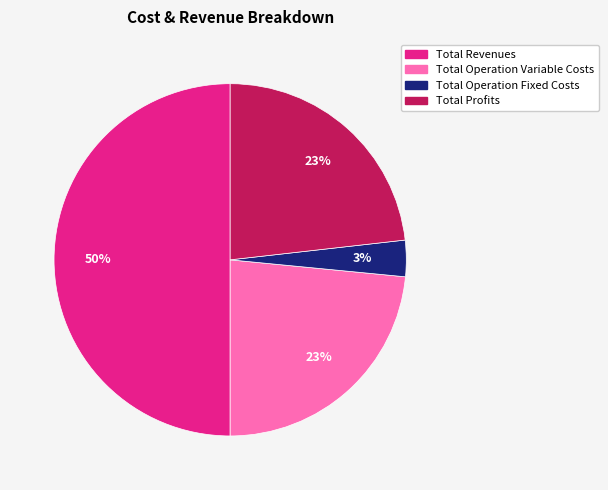

To the nearest percent, what is the difference between the largest and smallest slice percentages?

47%